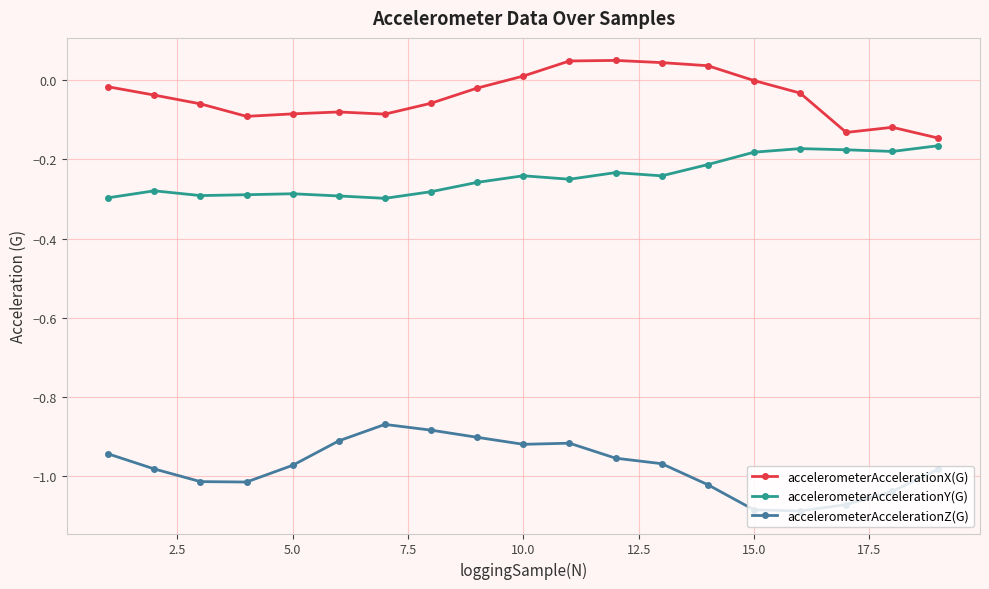

What is the sum of all accelerometerAccelerationY(G) values?

-4.6